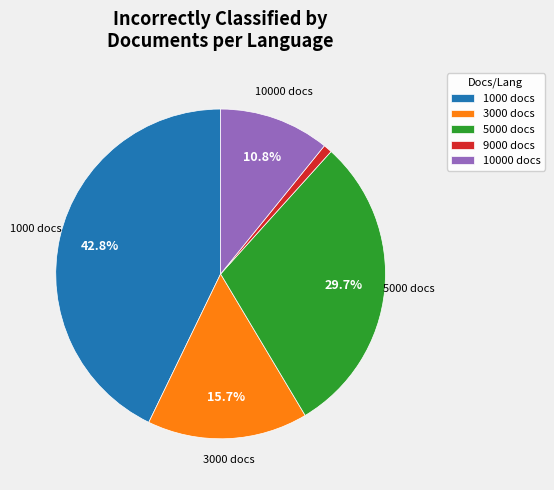

Which slice is the largest?

1000 docs